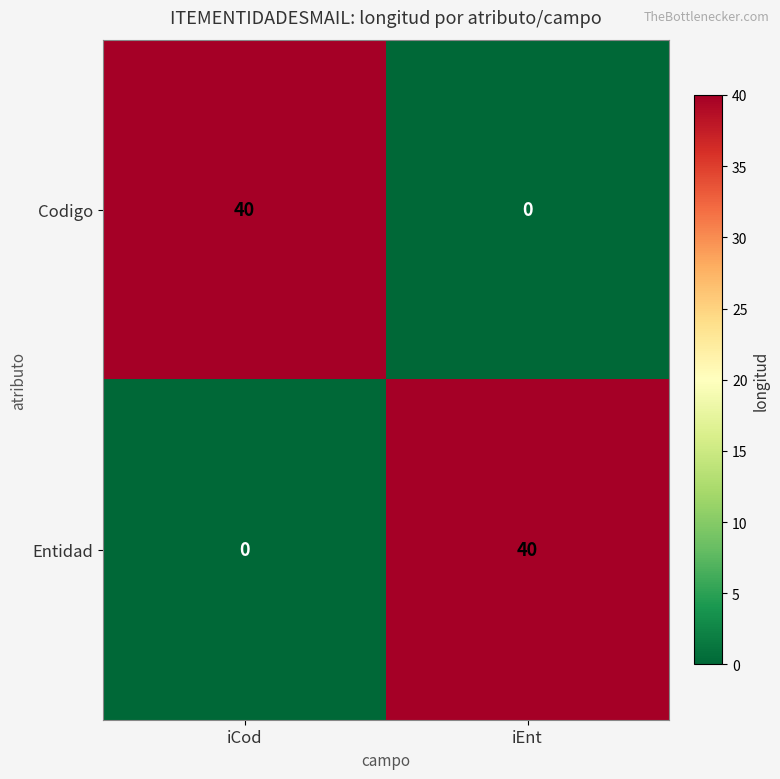

True or false: Codigo has a value of 40 at iCod.

True